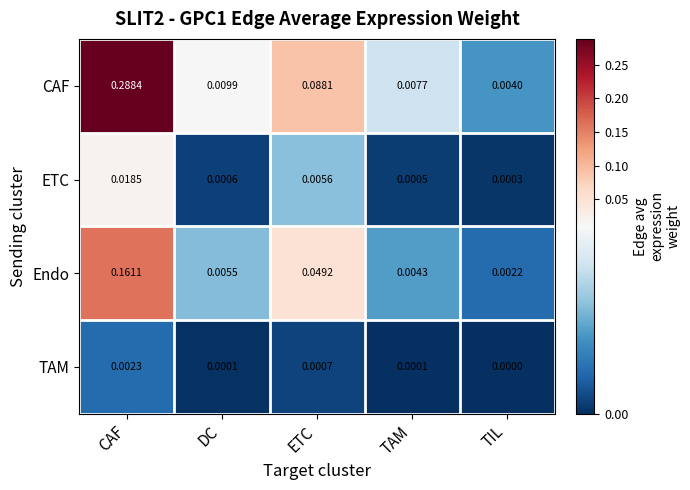

Which series has the largest total across all categories?

CAF